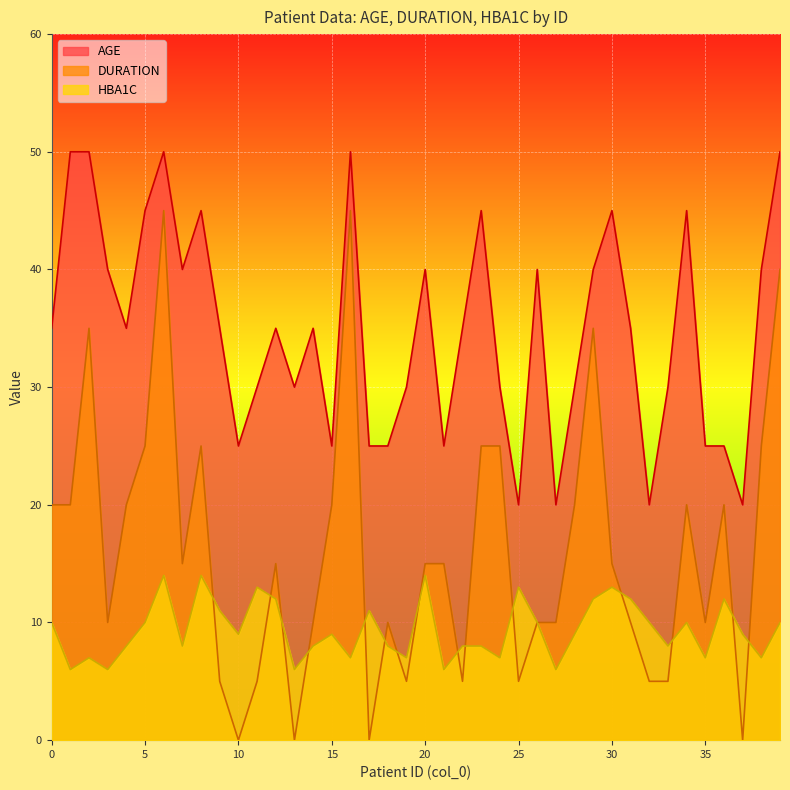

True or false: AGE and DURATION cross at least once.

False